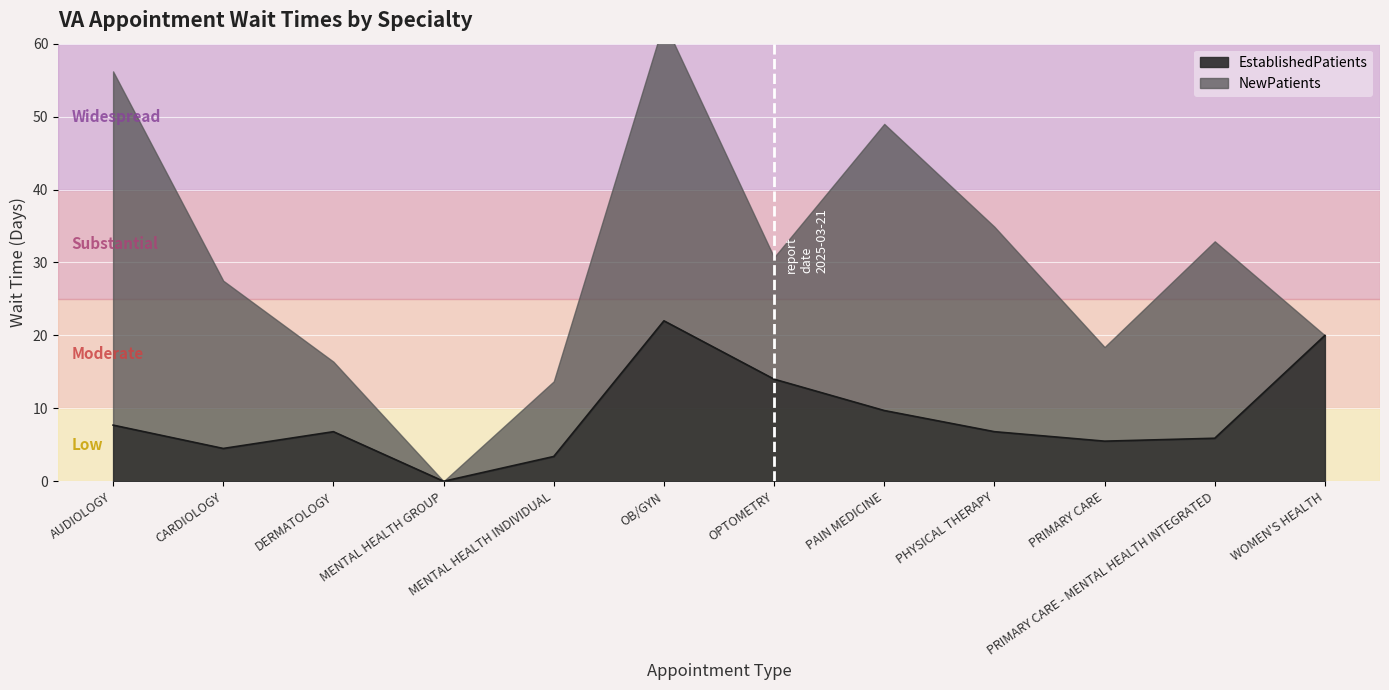

Rank the categories by value from lowest to highest.

MENTAL HEALTH GROUP, MENTAL HEALTH INDIVIDUAL, CARDIOLOGY, PRIMARY CARE, PRIMARY CARE - MENTAL HEALTH INTEGRATED, DERMATOLOGY, PHYSICAL THERAPY, AUDIOLOGY, PAIN MEDICINE, OPTOMETRY, WOMEN'S HEALTH, OB/GYN